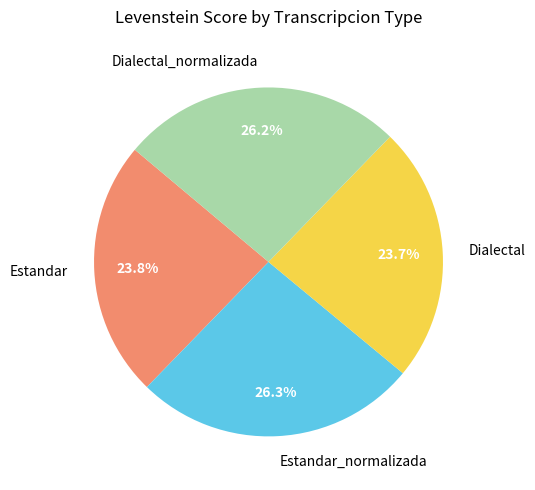

To the nearest percent, what is the average slice percentage?

25%